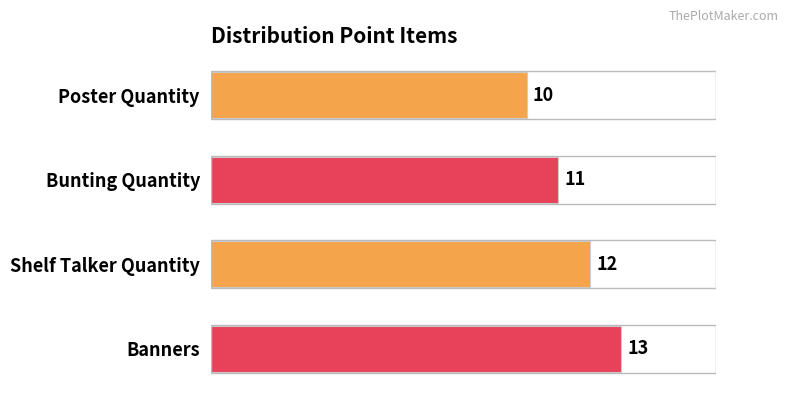

Reading top to bottom, transcribe all the data shown in this chart.

10	11	12	13